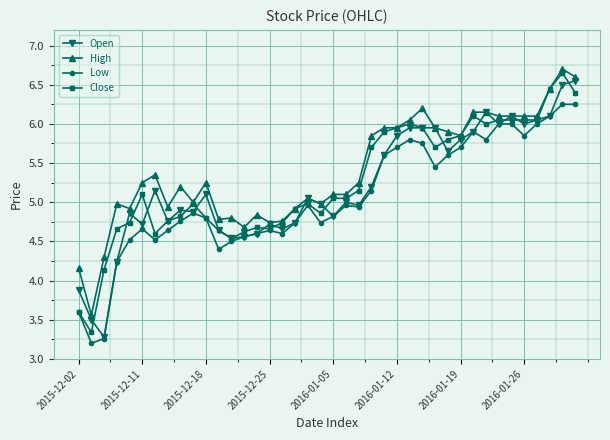

At how many categories does at least one series exceed 3?

40